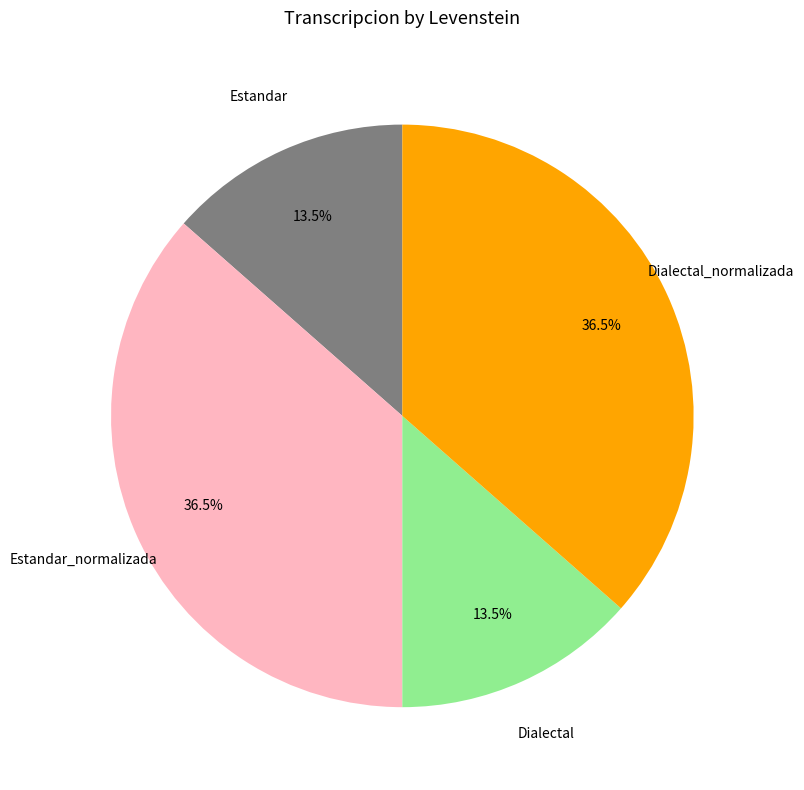

Does Dialectal represent more than half of the total?

No